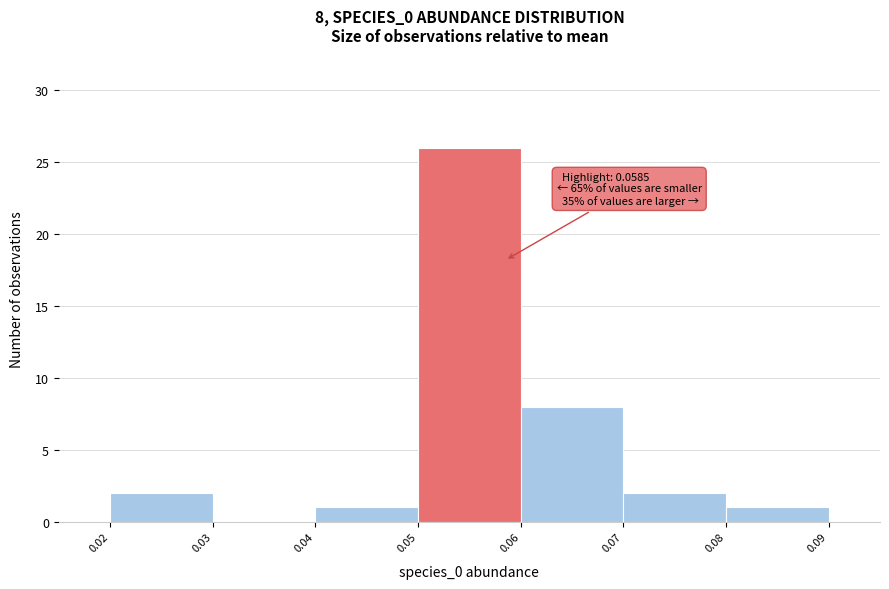

Over which range of the x-axis is the bar tallest?

0.05 to 0.06